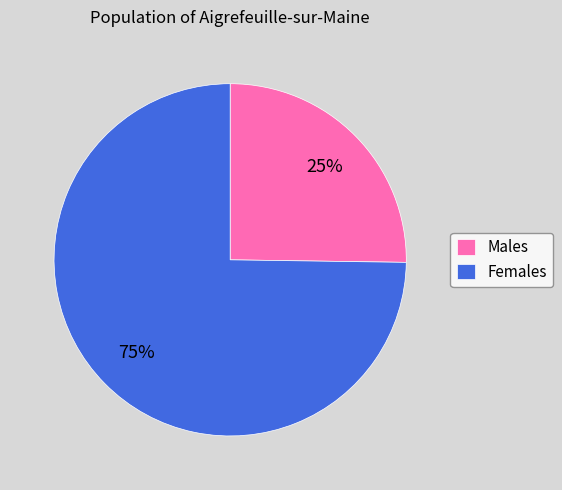

To the nearest percent, what is the average slice percentage?

50%